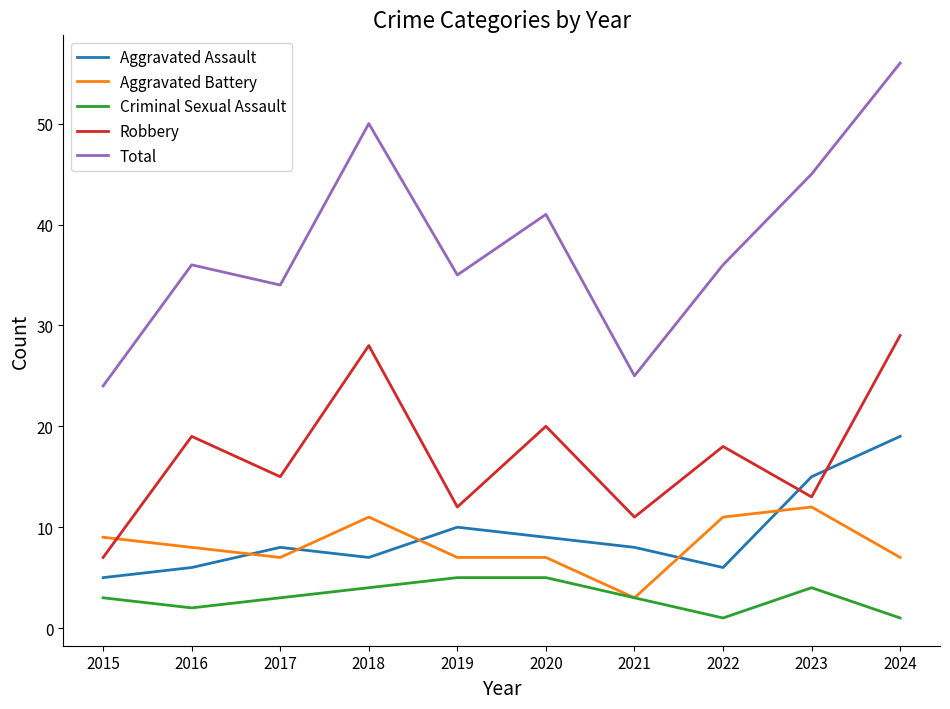

At how many categories does at least one series exceed 11?

10